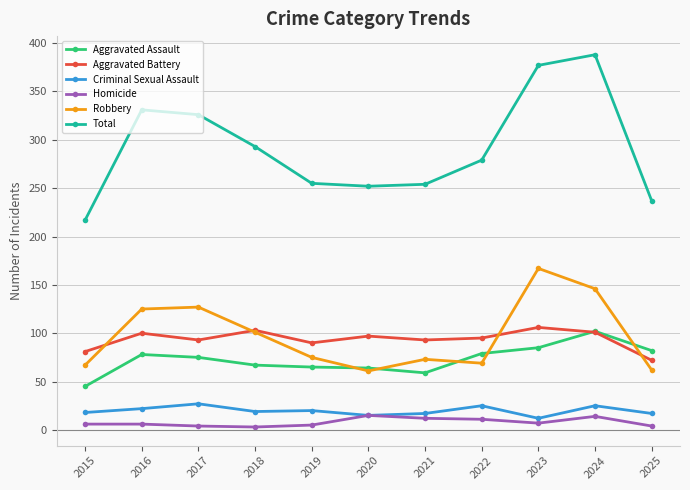

What is the value of the Homicide point at the 1st from the left?

6